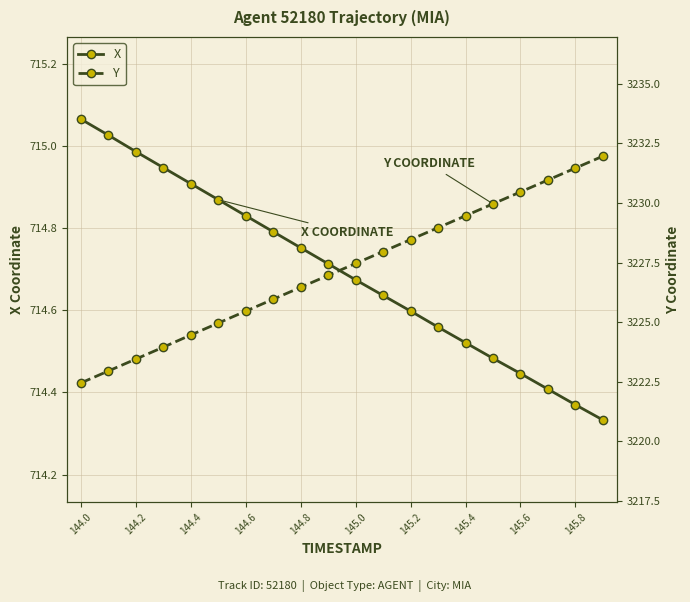

The value of Y at 144.6 is 5504.0. True or false?

False